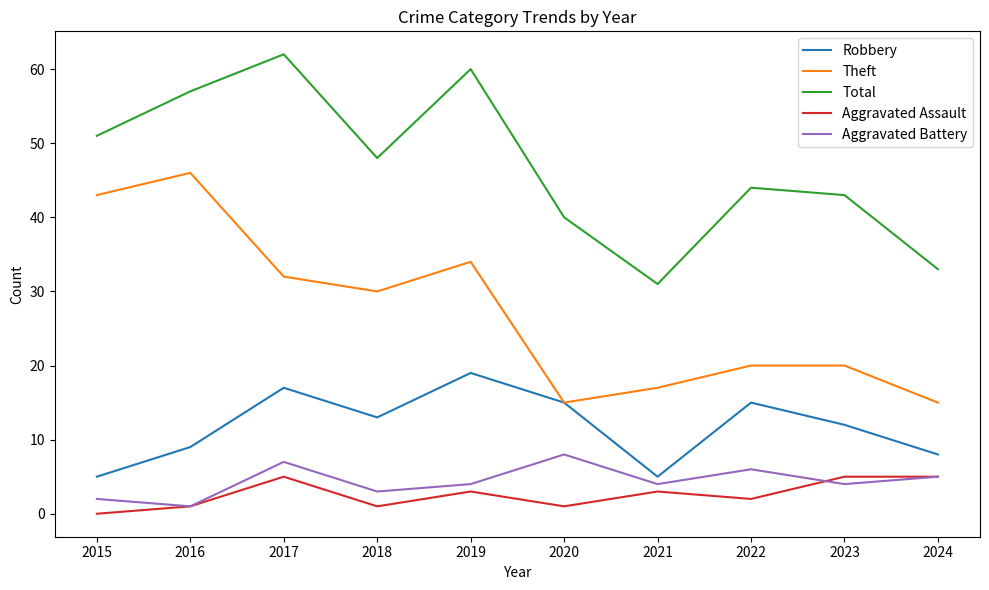

Reading left to right, what are all the values shown in this chart?

Robbery: 2015=5	2016=9	2017=17	2018=13	2019=19	2020=15	2021=5	2022=15	2023=12	2024=8
Theft: 2015=43	2016=46	2017=32	2018=30	2019=34	2020=15	2021=17	2022=20	2023=20	2024=15
Total: 2015=51	2016=57	2017=62	2018=48	2019=60	2020=40	2021=31	2022=44	2023=43	2024=33
Aggravated Assault: 2015=0	2016=1	2017=5	2018=1	2019=3	2020=1	2021=3	2022=2	2023=5	2024=5
Aggravated Battery: 2015=2	2016=1	2017=7	2018=3	2019=4	2020=8	2021=4	2022=6	2023=4	2024=5